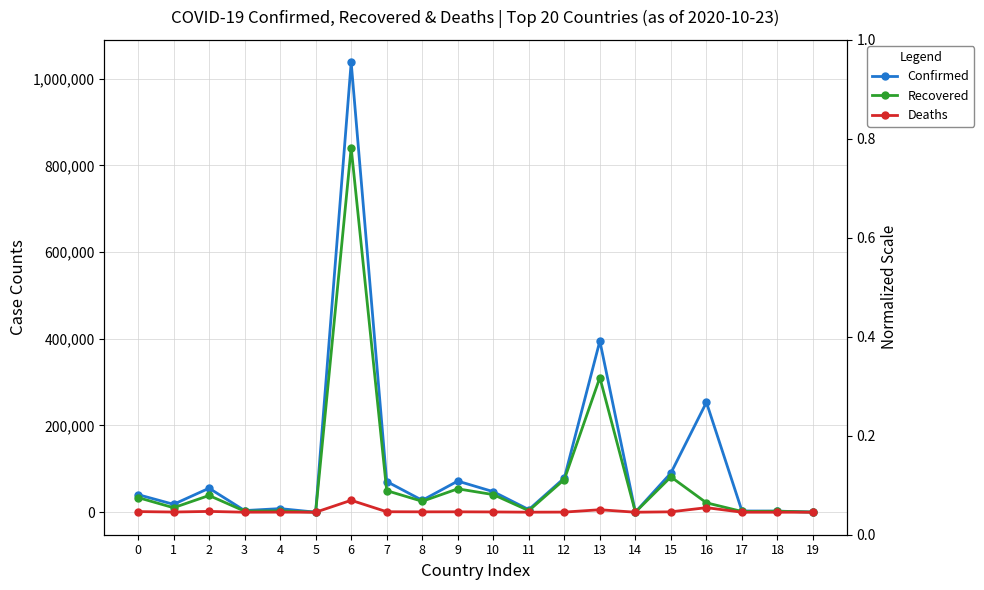

What is the difference between the second highest and second lowest values in the Confirmed series?

394605